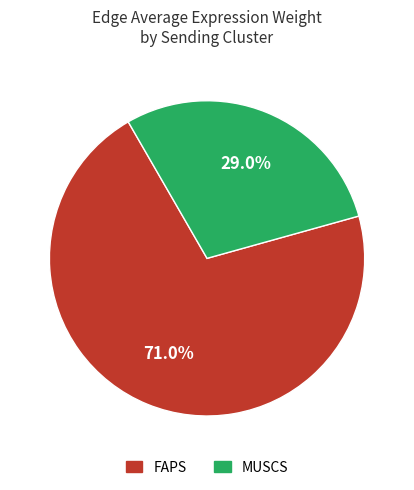

Count the number of slices in the pie.

2